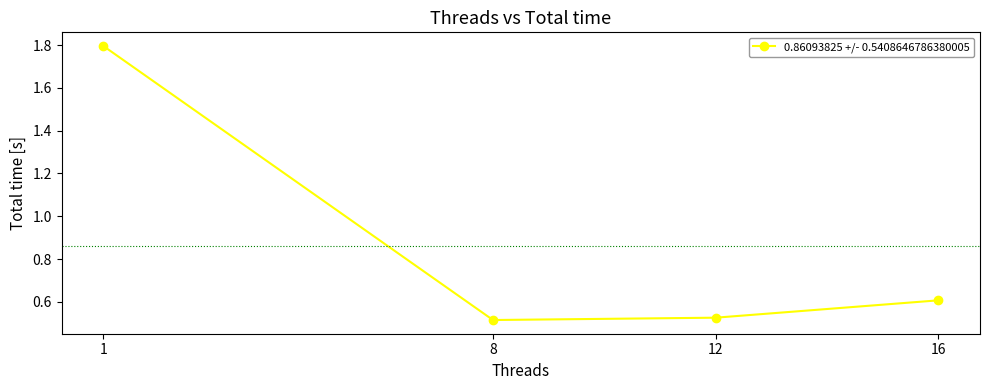

At which label is the value closest to 1?

16